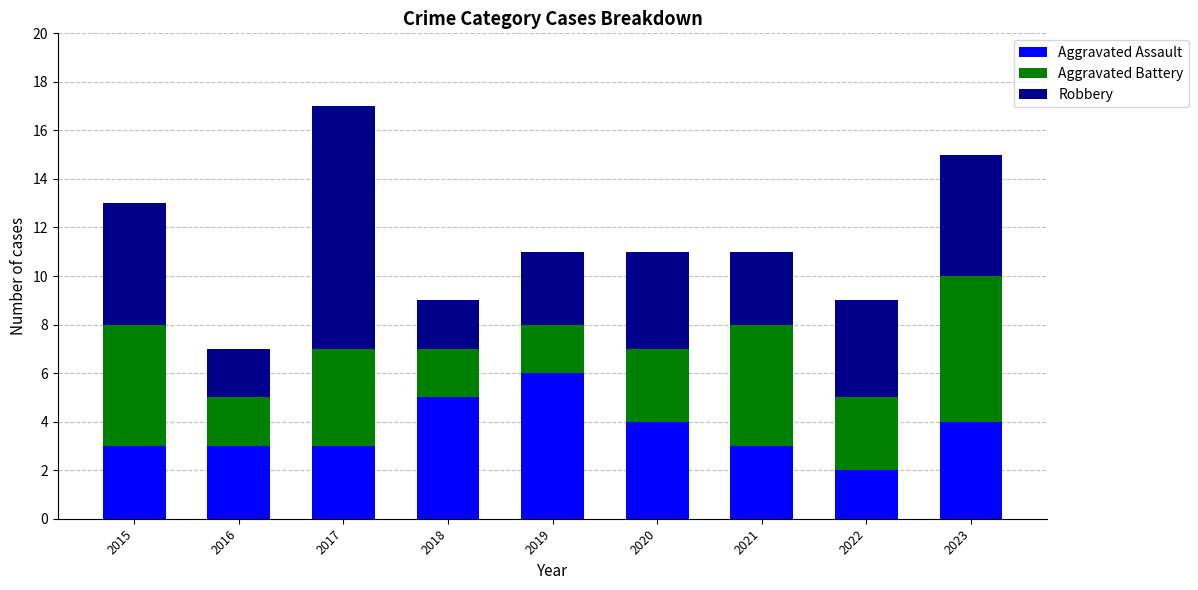

How many bars are there in total?

9